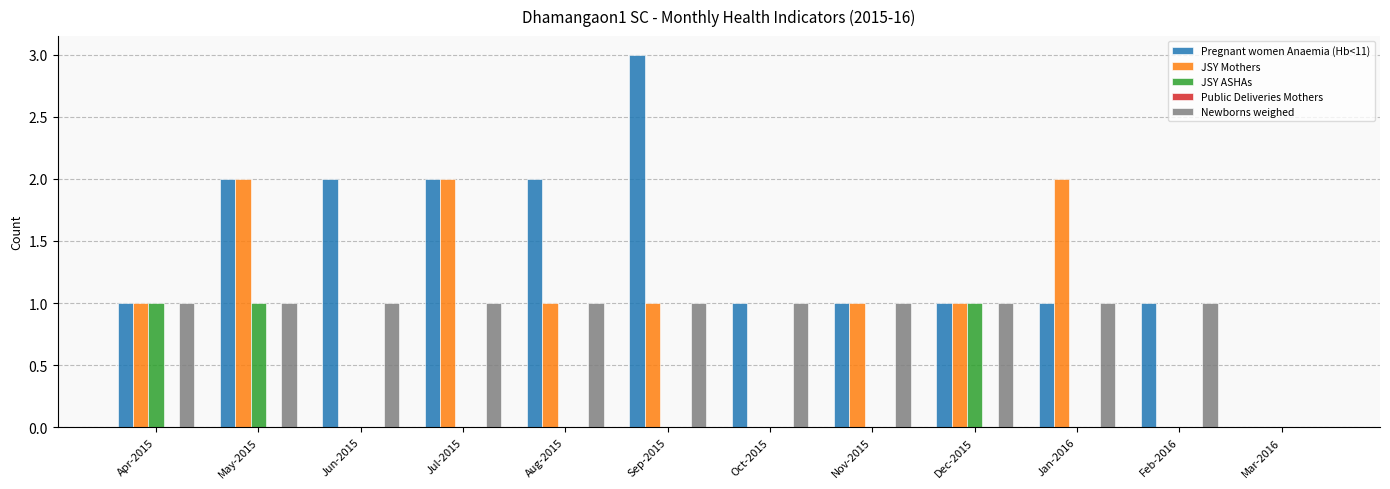

Between Aug-2015 and Mar-2016, which series saw the biggest shift?

Pregnant women Anaemia (Hb<11)